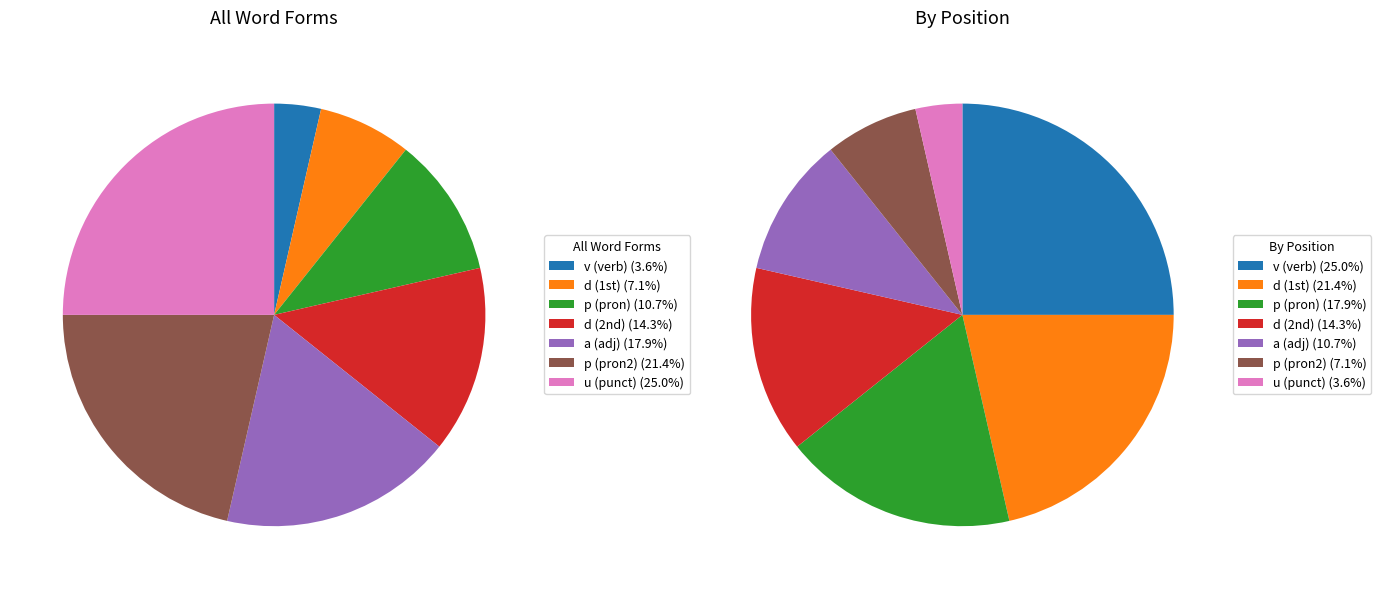

What percentage is NOT represented by v3sria---?

96.4%